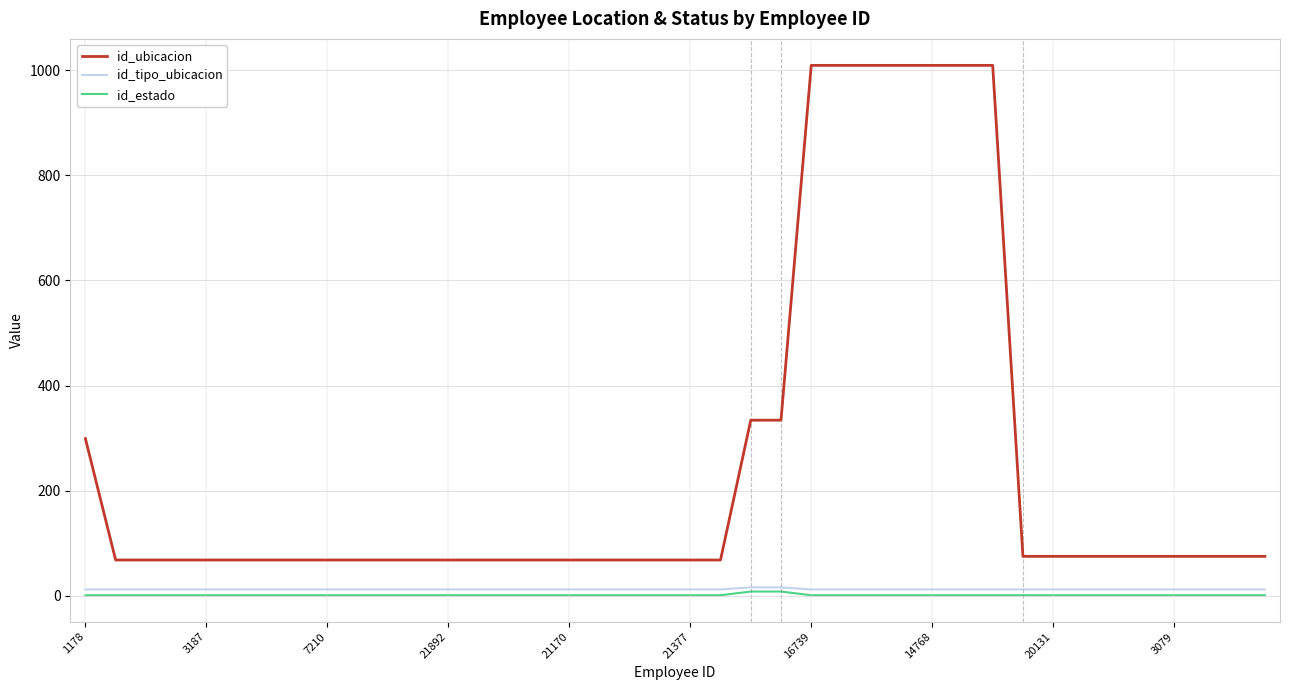

True or false: id_ubicacion and id_tipo_ubicacion cross at least once.

False